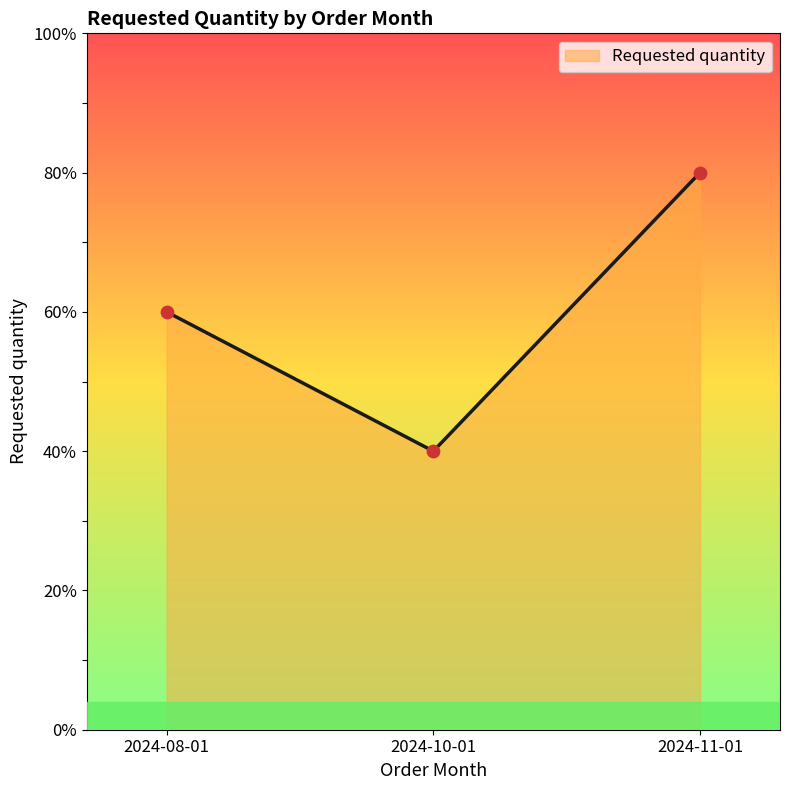

Between 2024-11-01 and 2024-08-01, which is larger?

2024-11-01